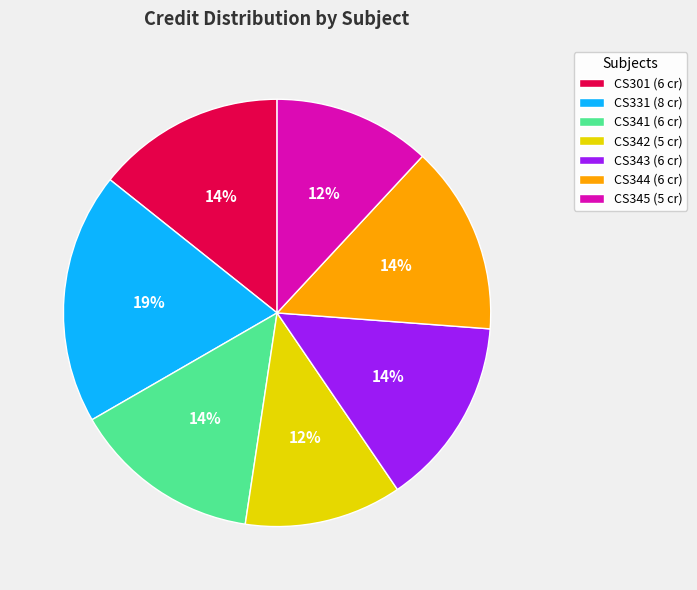

To the nearest percent, what is the average slice percentage?

14%